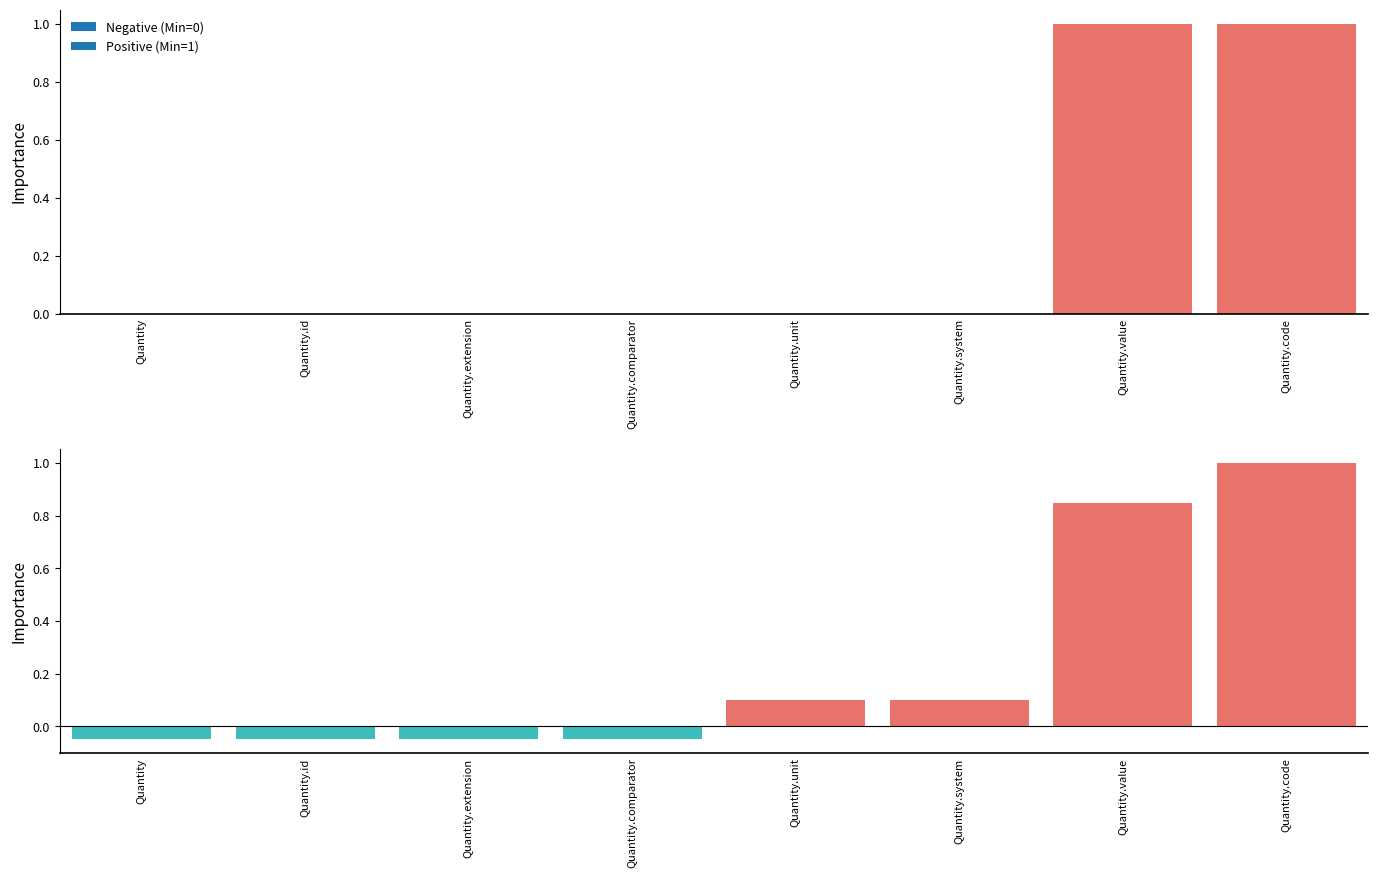

What is the total value across all series at Quantity.code?

1